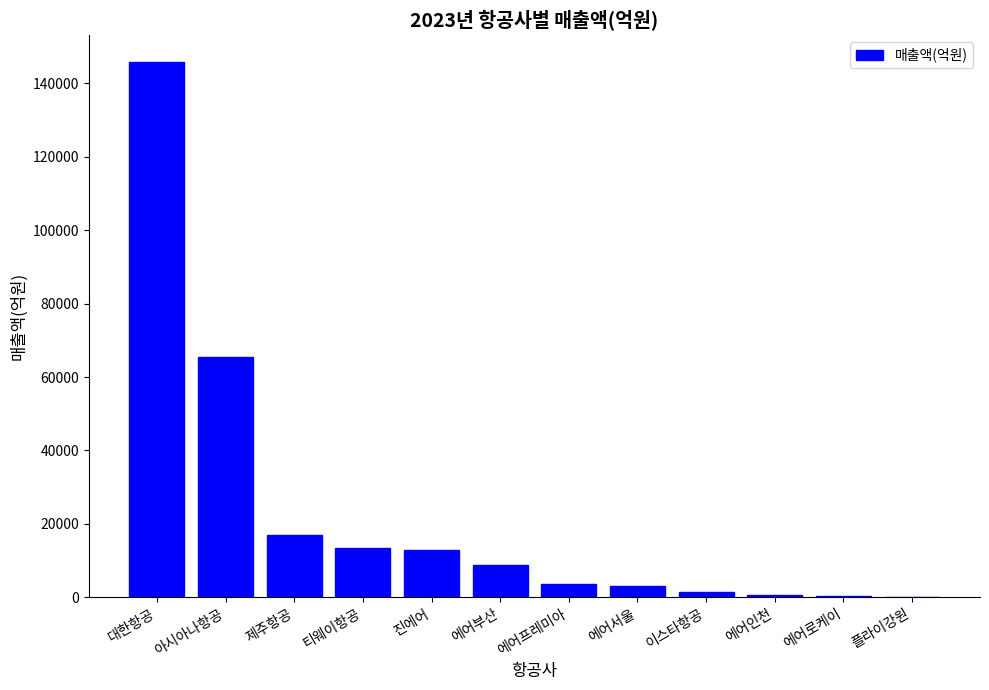

Which has a higher value, 이스타항공 or 대한항공?

대한항공